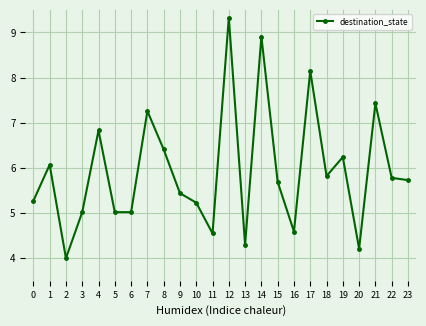

What is the approximate value at 20?

4.2